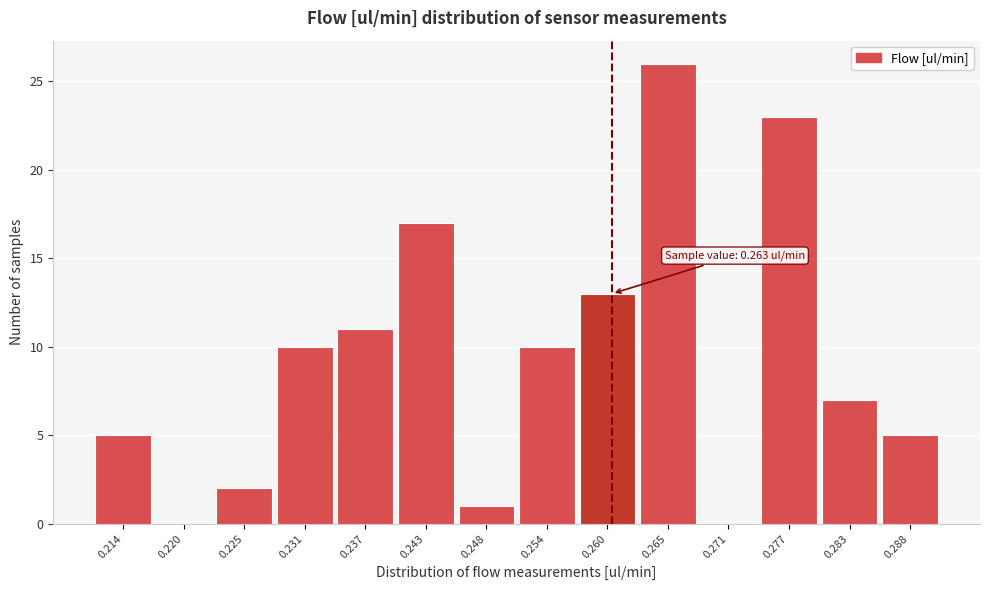

Reading left to right, list all the values displayed in this chart.

0.214=5	0.220=0	0.225=2	0.231=10	0.237=11	0.243=17	0.248=1	0.254=10	0.260=13	0.265=26	0.271=0	0.277=23	0.283=7	0.288=5